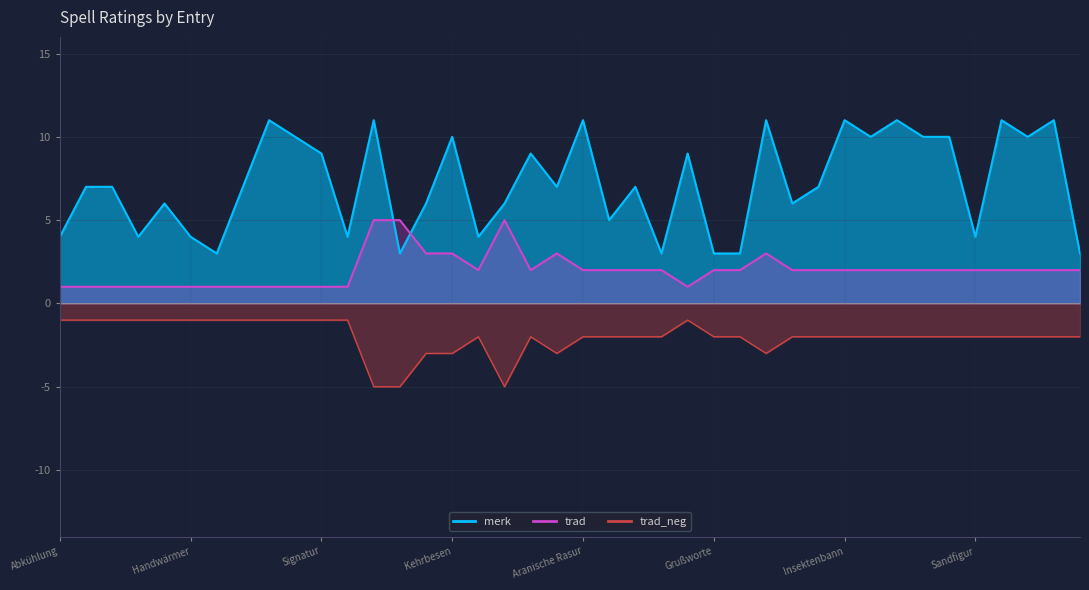

Which category has the lowest value across all series?

Abkühlung